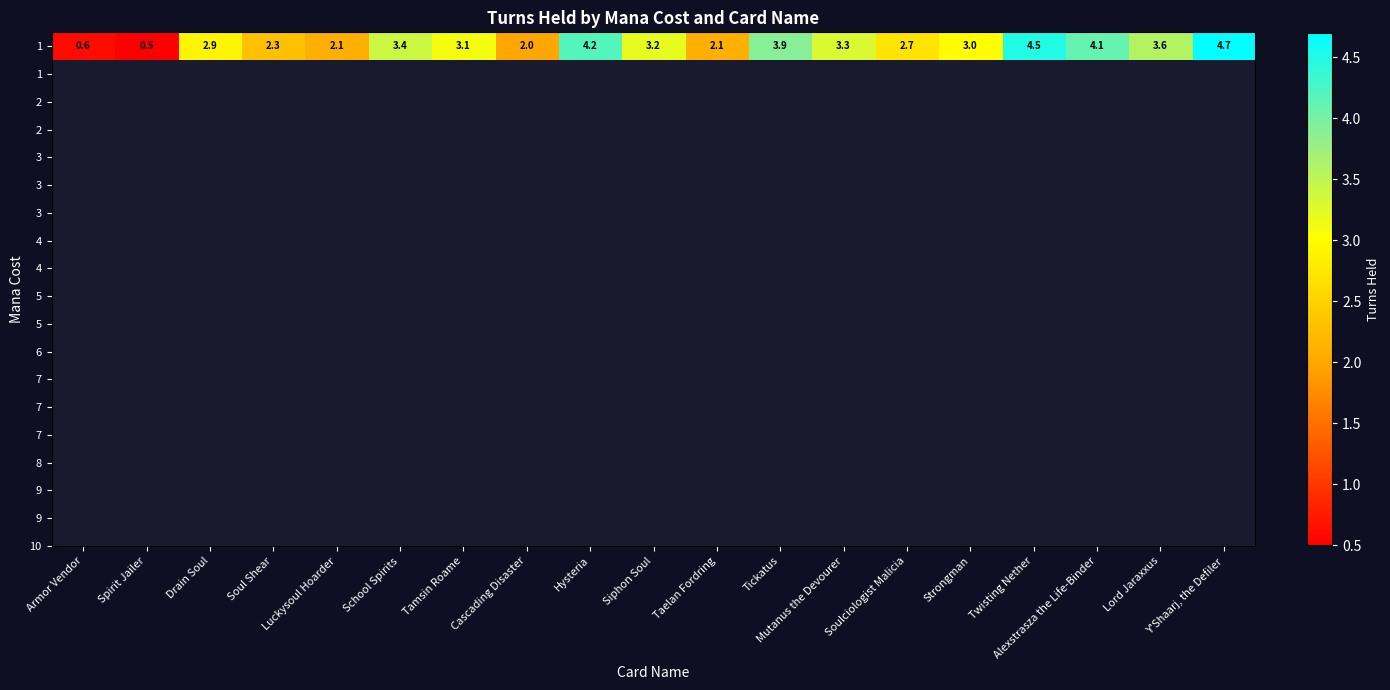

Reading left to right, extract all data points from this chart.

0.6	0.5	2.9	2.3	2.1	3.4	3.1	2.0	4.2	3.2	2.1	3.9	3.3	2.7	3.0	4.5	4.1	3.6	4.7